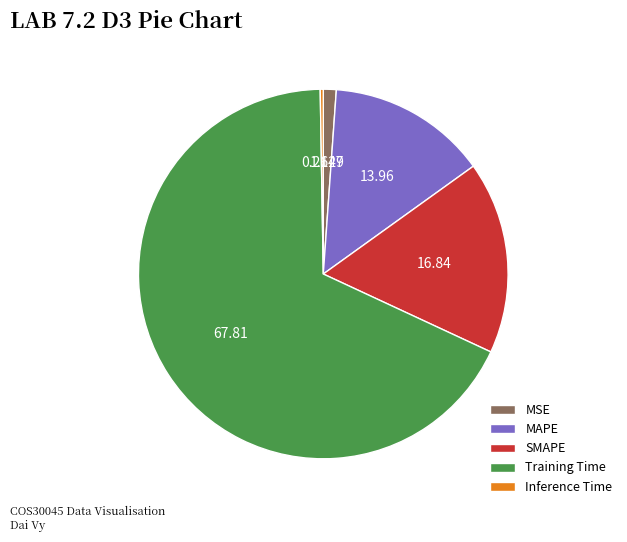

What is the majority slice?

Training Time